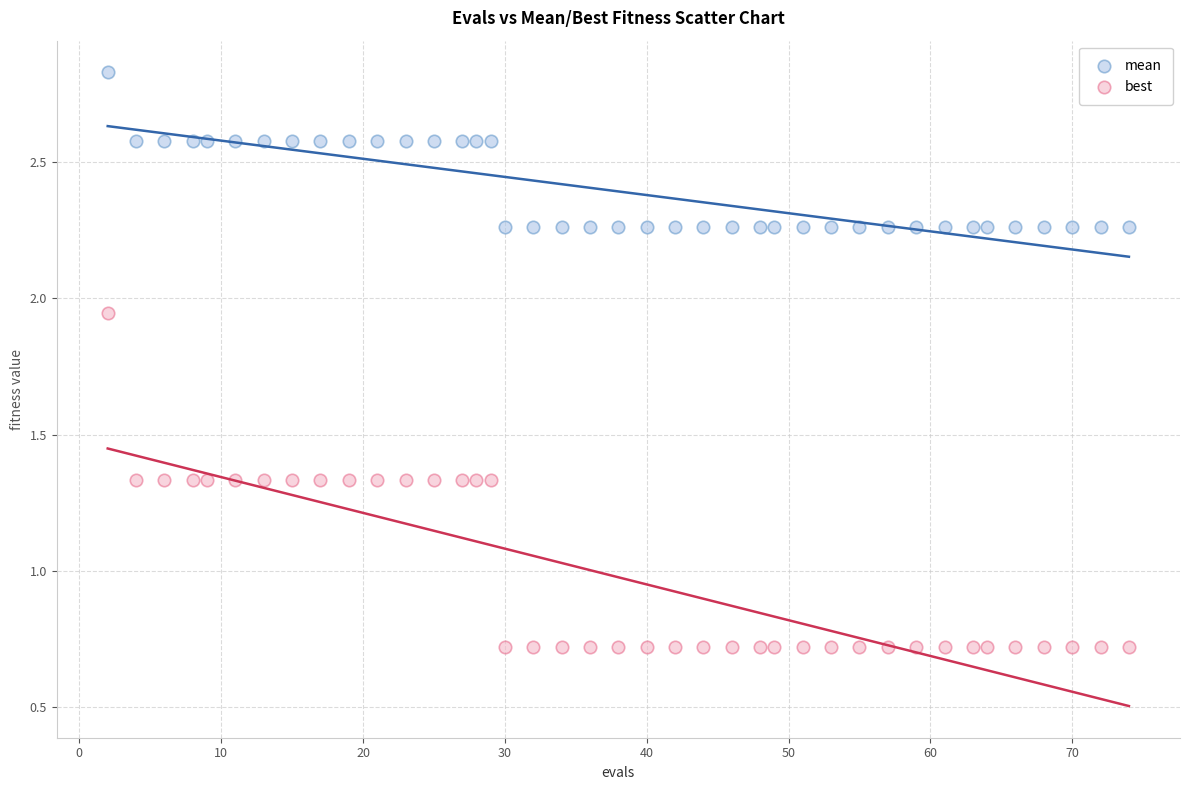

Across all data points, what is the range of X values (max minus min)?

72.0